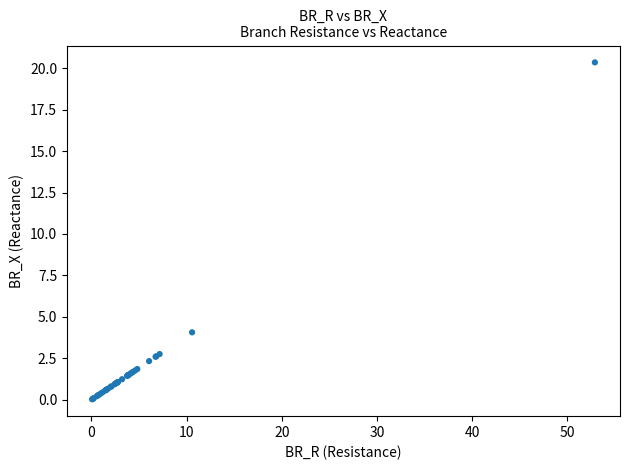

What Y value in the scatter plot is closest to 10?

4.1